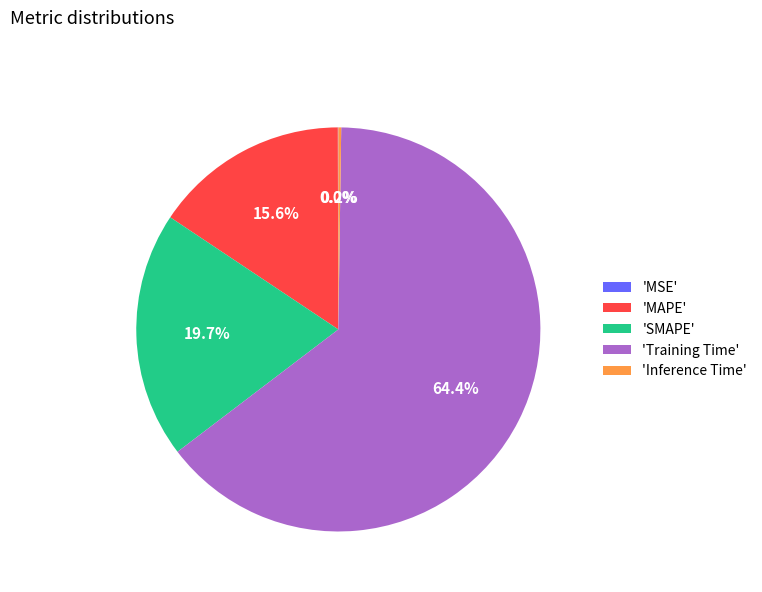

How much of the chart is everything except 'SMAPE'?

80.3%